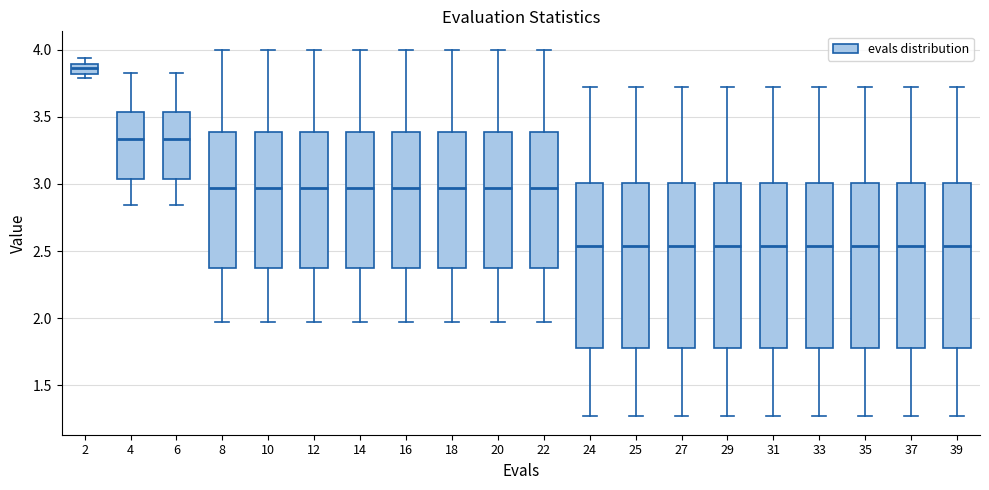

Which box has the highest median line?

2